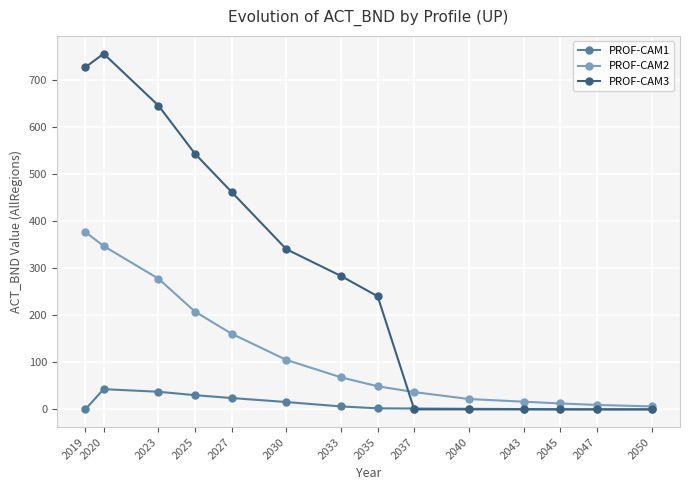

Where do PROF-CAM1 and PROF-CAM3 first cross each other?

2035 and 2037